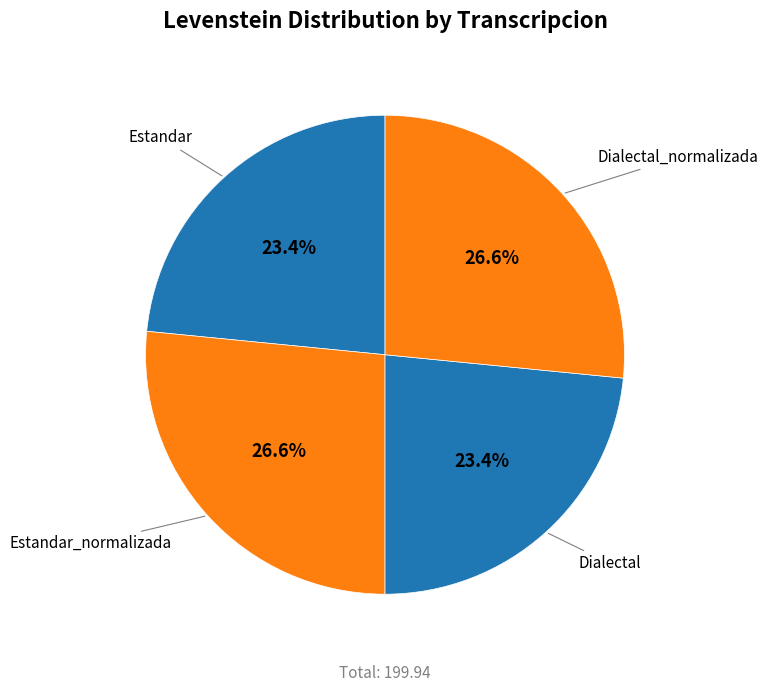

What portion of the pie excludes Dialectal_normalizada?

73.4%